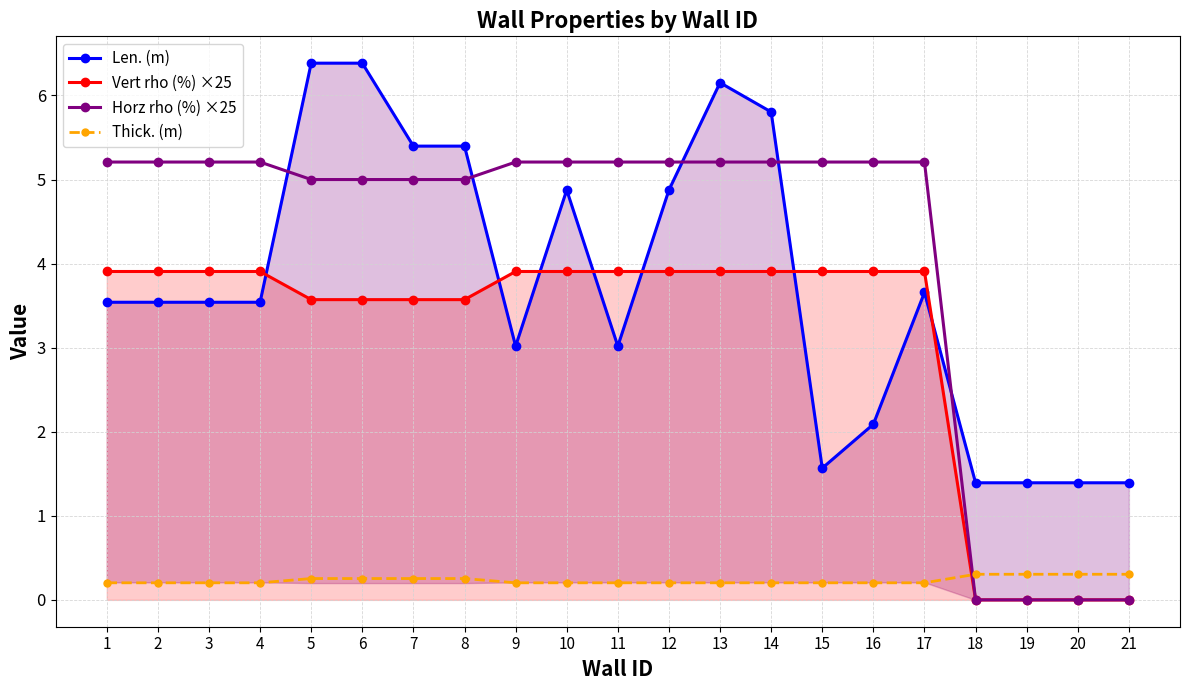

Between 18 and 12, which is larger?

12